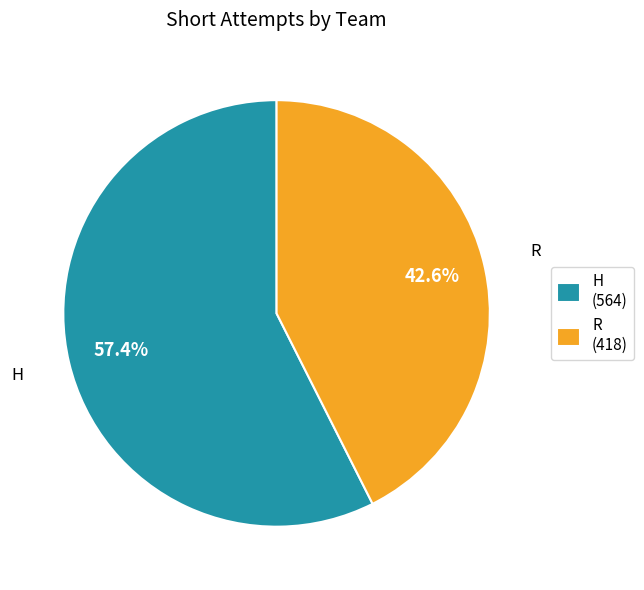

Between R and H, which is larger?

H